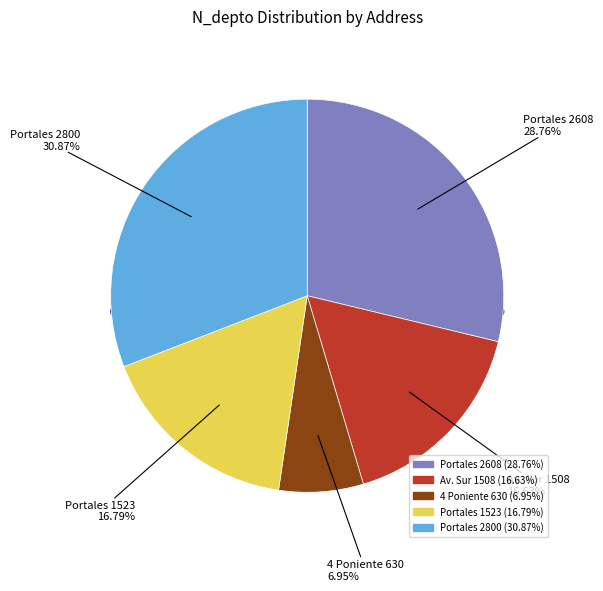

What is the total percentage of Av. Sur 1508 and Portales 2800?

47.5%